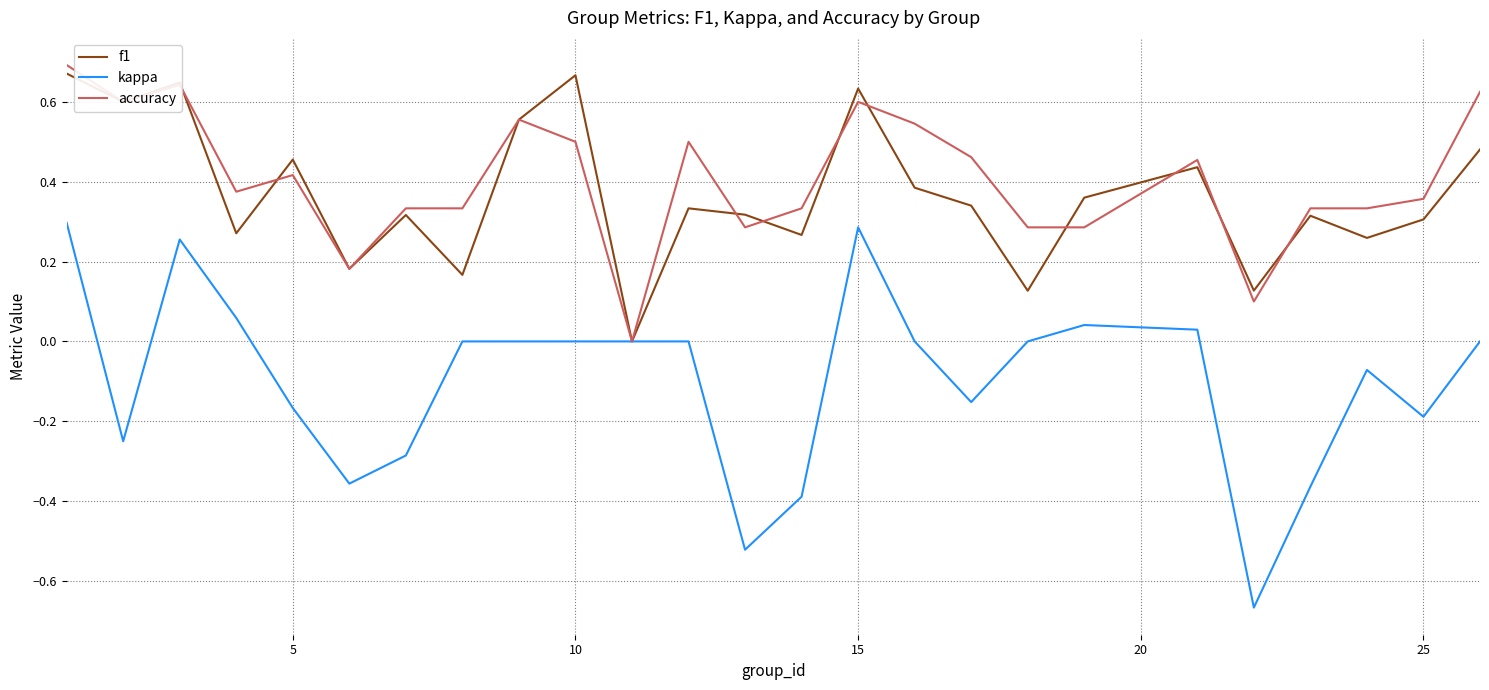

Which series has the largest range (max minus min)?

kappa